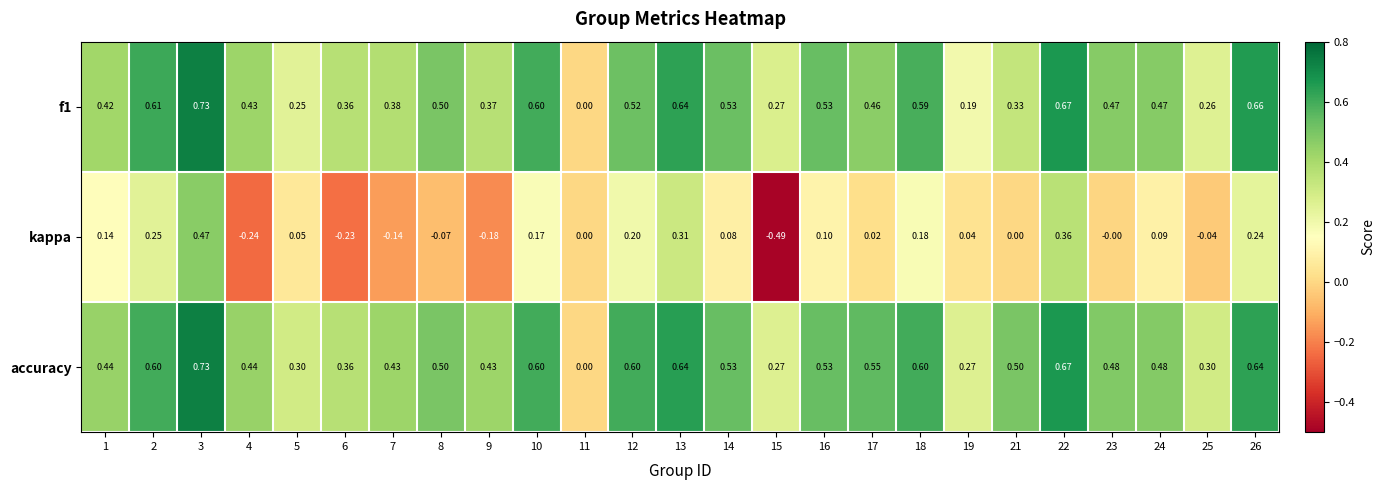

Which category has the highest value across all series?

3